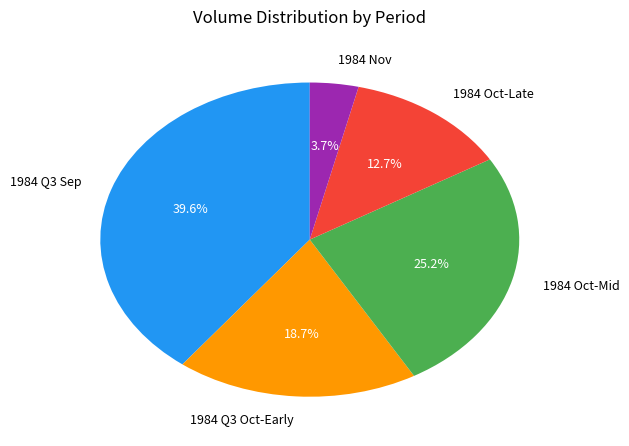

Between 1984 Oct-Mid and 1984 Nov, which is larger?

1984 Oct-Mid